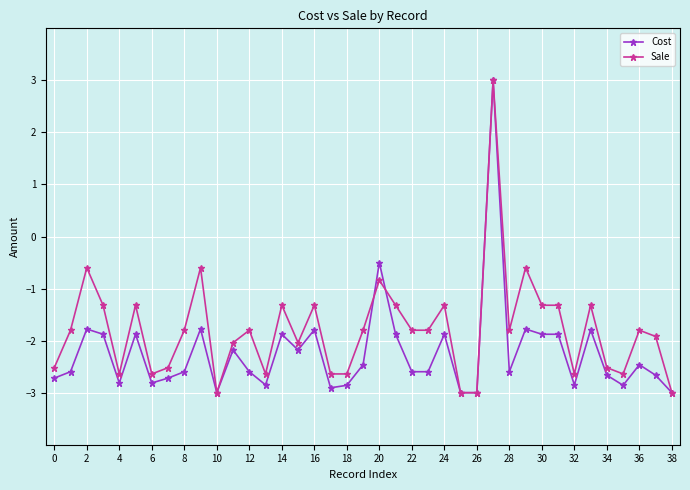

What is the maximum value shown in the chart?

3.0